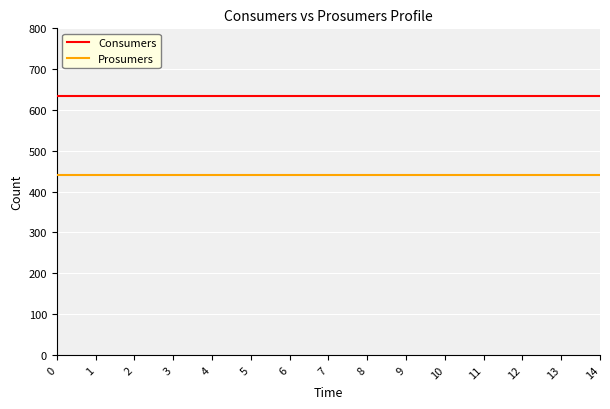

Rank the series by their average value, from lowest to highest.

Prosumers, Consumers